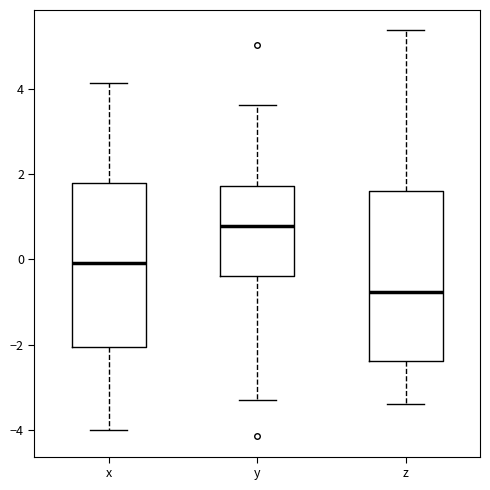

Reading left to right, transcribe this box plot: for each box, give where its median line is, the range the box spans, and where its two whiskers end, as read against the y-axis. The values are not printed on the chart, so give them approximately, as read against the axis.

x: median 0.0, box -2.0 to 1.8, whiskers -4.0 to 4.2
y: median 0.8, box -0.4 to 1.8, whiskers -3.4 to 3.6
z: median -0.8, box -2.4 to 1.6, whiskers -3.4 to 5.4